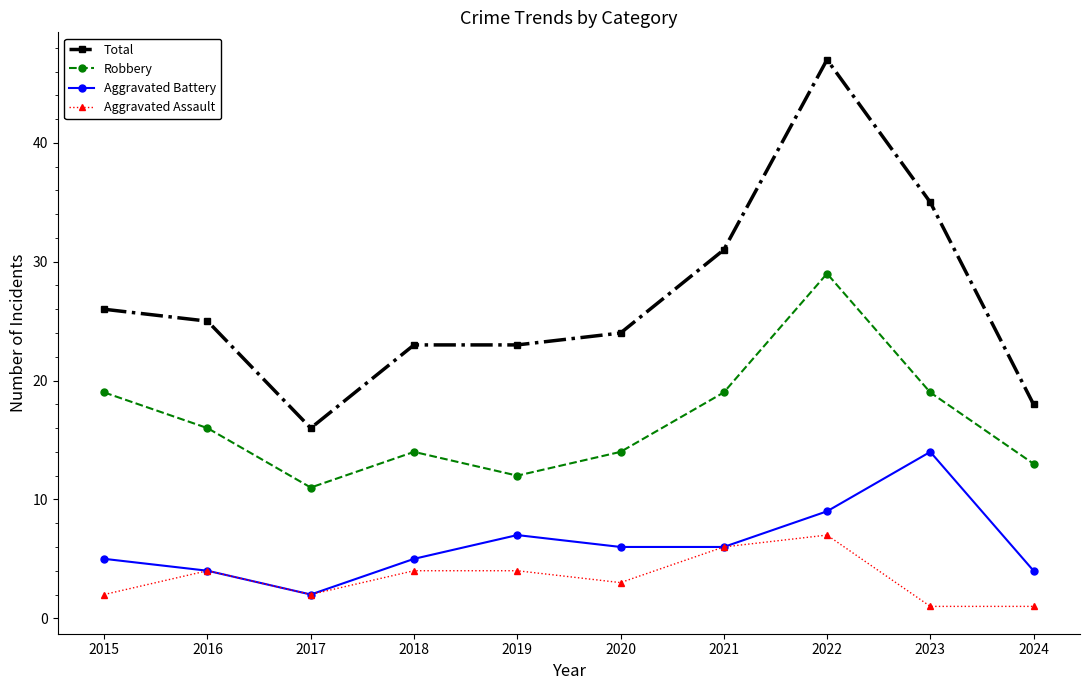

What are all the series names shown in the legend?

Total, Robbery, Aggravated Battery, Aggravated Assault